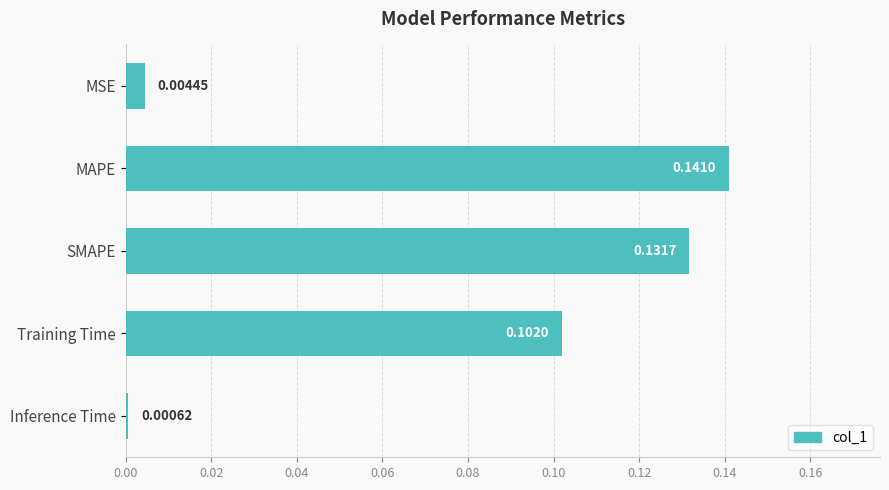

How many data points does each series have?

5